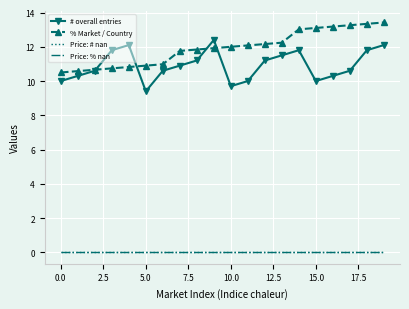

How many series are shown in this chart?

4